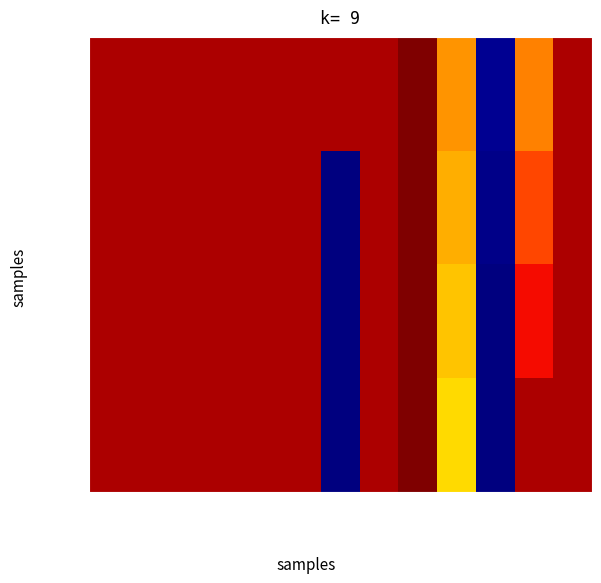

The row_1 series shows 0.5 at col_1. True or false?

False